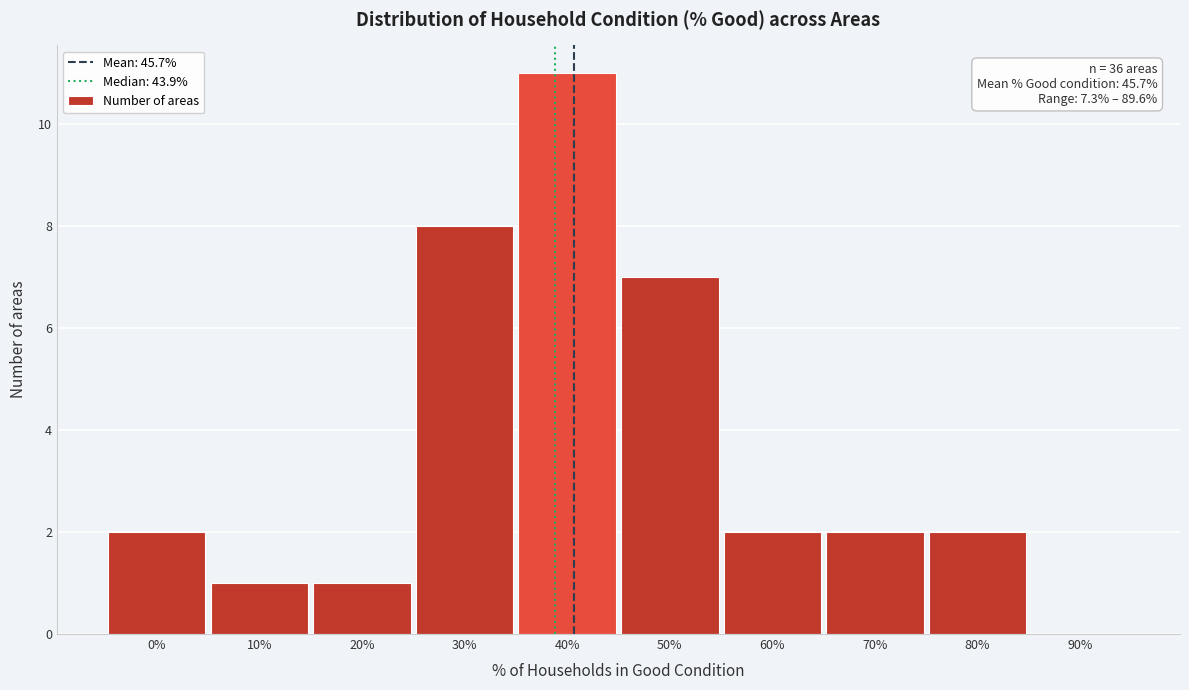

Reading left to right, what are all the values shown in this chart?

0%=2	10%=1	20%=1	30%=8	40%=11	50%=7	60%=2	70%=2	80%=2	90%=0